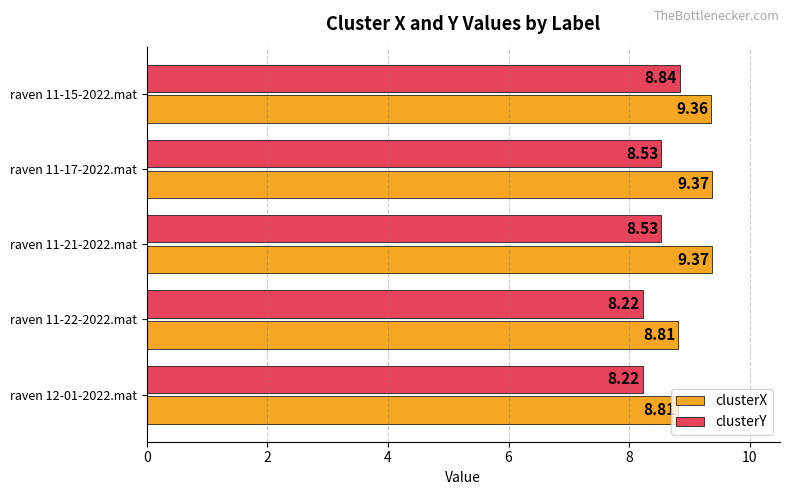

What is the difference between the maximum and minimum values in the clusterX series?

0.6